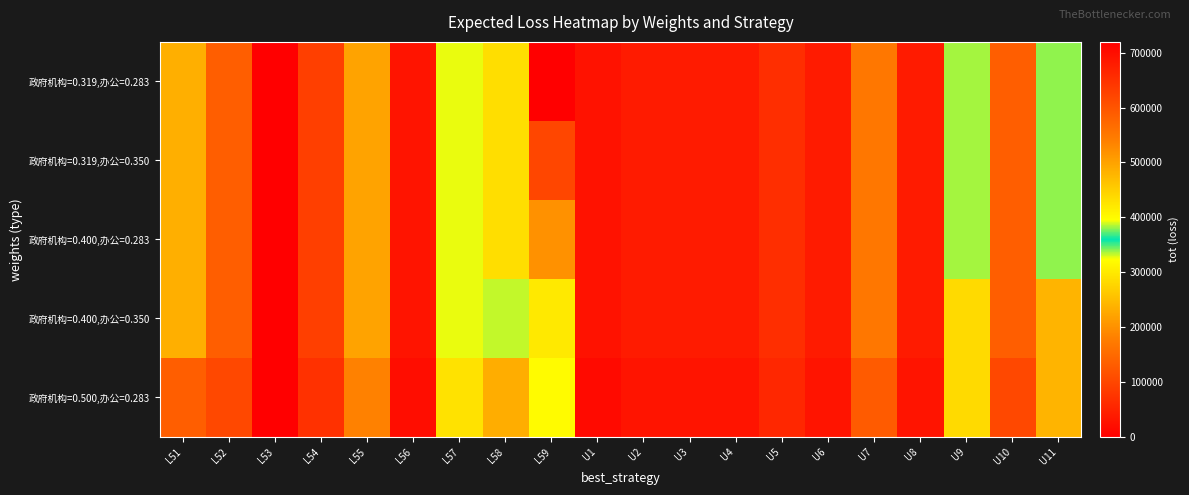

Rank the series by their maximum value, from highest to lowest.

政府机构=0.319,办公=0.283, 政府机构=0.319,办公=0.350, 政府机构=0.400,办公=0.283, 政府机构=0.400,办公=0.350, 政府机构=0.500,办公=0.283